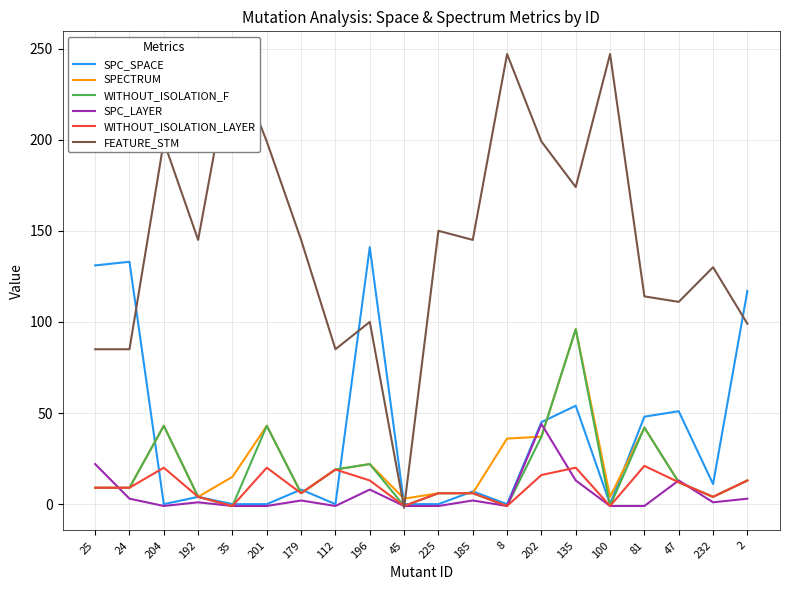

At which label is WITHOUT_ISOLATION_F closest to 47?

204